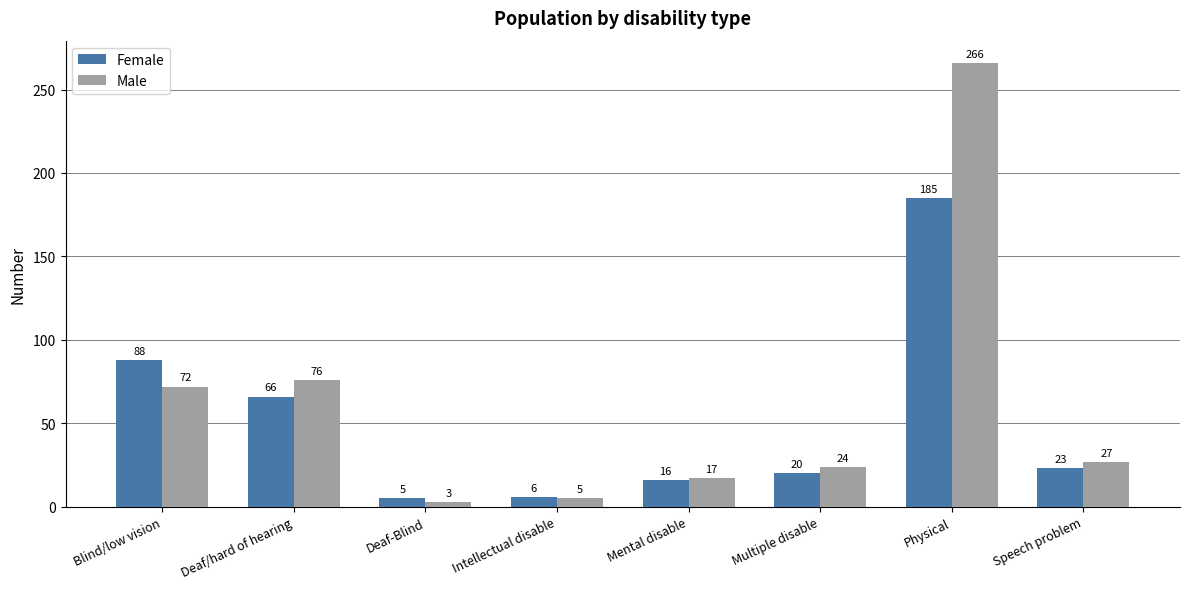

Is the value of Female at Speech problem greater than the value of Male at Deaf-Blind?

Yes